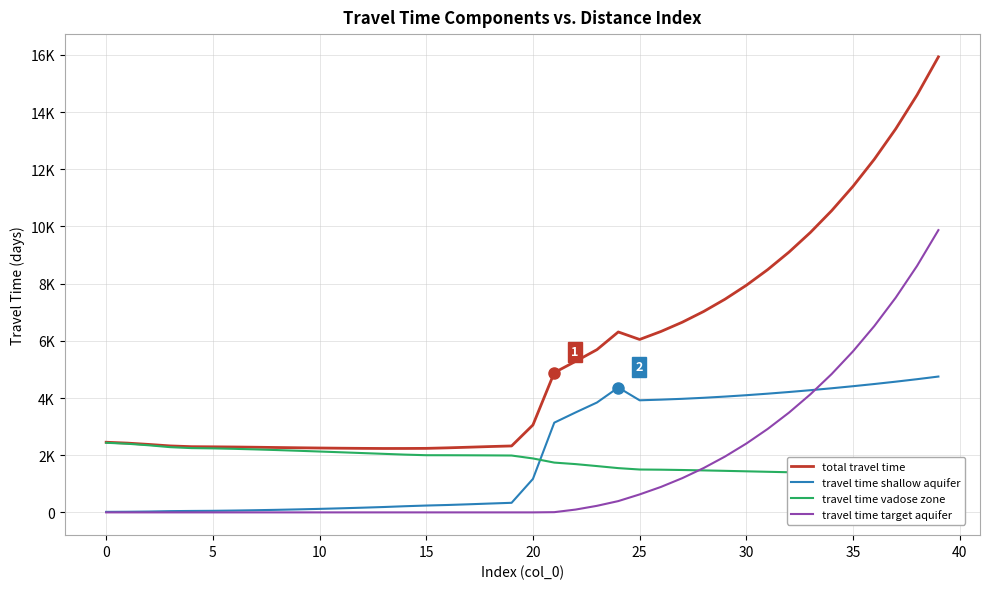

What is the value of the travel time shallow aquifer point at the 6th from the left?

54.8